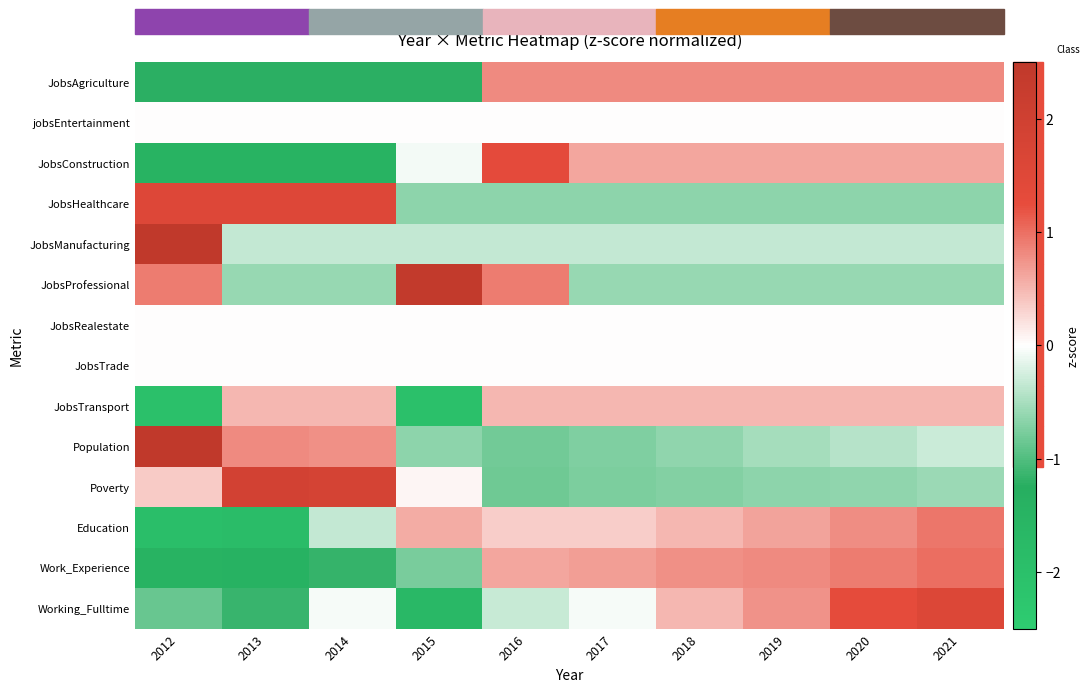

Reading right to left, extract all data points from this chart.

JobsAgriculture: 2021=0.8	2020=0.8	2019=0.8	2018=0.8	2017=0.8	2016=0.8	2015=-1.2	2014=-1.2	2013=-1.2	2012=-1.2
jobsEntertainment: 2021=0.0	2020=0.0	2019=0.0	2018=0.0	2017=0.0	2016=0.0	2015=0.0	2014=0.0	2013=0.0	2012=0.0
JobsConstruction: 2021=0.6	2020=0.6	2019=0.6	2018=0.6	2017=0.6	2016=1.3	2015=-0.1	2014=-1.5	2013=-1.5	2012=-1.5
JobsHealthcare: 2021=-0.7	2020=-0.7	2019=-0.7	2018=-0.7	2017=-0.7	2016=-0.7	2015=-0.7	2014=1.5	2013=1.5	2012=1.5
JobsManufacturing: 2021=-0.3	2020=-0.3	2019=-0.3	2018=-0.3	2017=-0.3	2016=-0.3	2015=-0.3	2014=-0.3	2013=-0.3	2012=3.0
JobsProfessional: 2021=-0.6	2020=-0.6	2019=-0.6	2018=-0.6	2017=-0.6	2016=0.9	2015=2.4	2014=-0.6	2013=-0.6	2012=0.9
JobsRealestate: 2021=0.0	2020=0.0	2019=0.0	2018=0.0	2017=0.0	2016=0.0	2015=0.0	2014=0.0	2013=0.0	2012=0.0
JobsTrade: 2021=0.0	2020=0.0	2019=0.0	2018=0.0	2017=0.0	2016=0.0	2015=0.0	2014=0.0	2013=0.0	2012=0.0
JobsTransport: 2021=0.5	2020=0.5	2019=0.5	2018=0.5	2017=0.5	2016=0.5	2015=-2.0	2014=0.5	2013=0.5	2012=-2.0
Population: 2021=-0.3	2020=-0.4	2019=-0.5	2018=-0.6	2017=-0.7	2016=-0.8	2015=-0.7	2014=0.8	2013=0.8	2012=2.5
Poverty: 2021=-0.6	2020=-0.6	2019=-0.7	2018=-0.7	2017=-0.7	2016=-0.8	2015=0.1	2014=1.8	2013=1.9	2012=0.4
Education: 2021=0.9	2020=0.8	2019=0.6	2018=0.5	2017=0.3	2016=0.3	2015=0.6	2014=-0.3	2013=-1.9	2012=-1.9
Work_Experience: 2021=1.0	2020=0.9	2019=0.8	2018=0.8	2017=0.7	2016=0.6	2015=-0.8	2014=-1.2	2013=-1.4	2012=-1.5
Working_Fulltime: 2021=1.6	2020=1.3	2019=0.8	2018=0.5	2017=-0.1	2016=-0.3	2015=-1.7	2014=-0.1	2013=-1.1	2012=-0.9